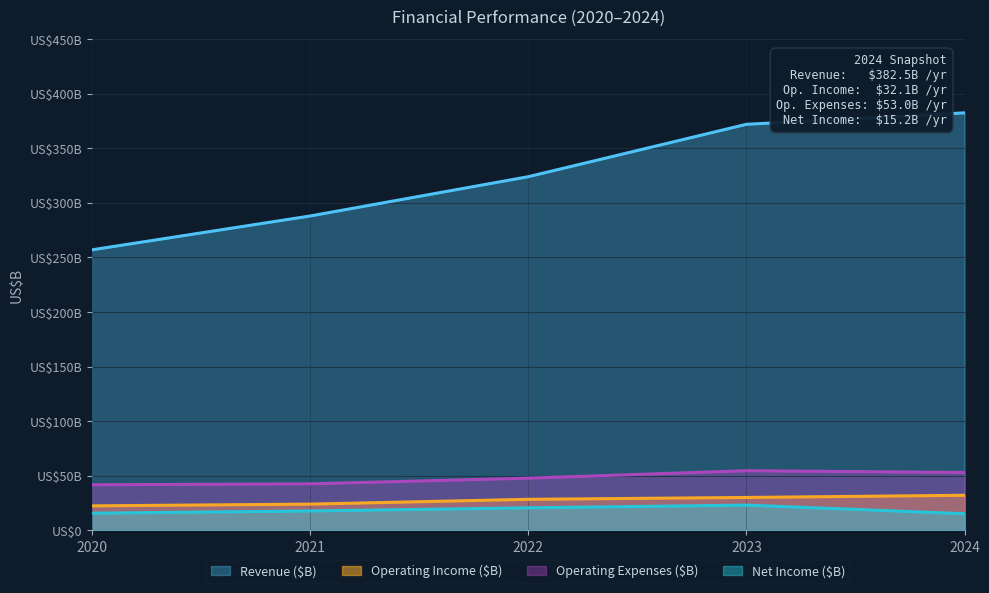

Where is Operating Income ($B) nearest to the value 27?

2022